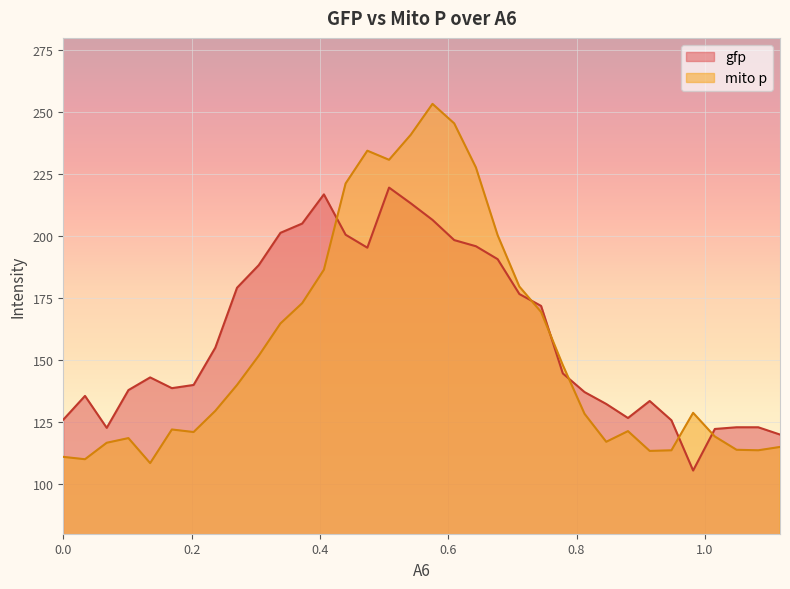

Rank the series by their maximum value, from highest to lowest.

mito p, gfp